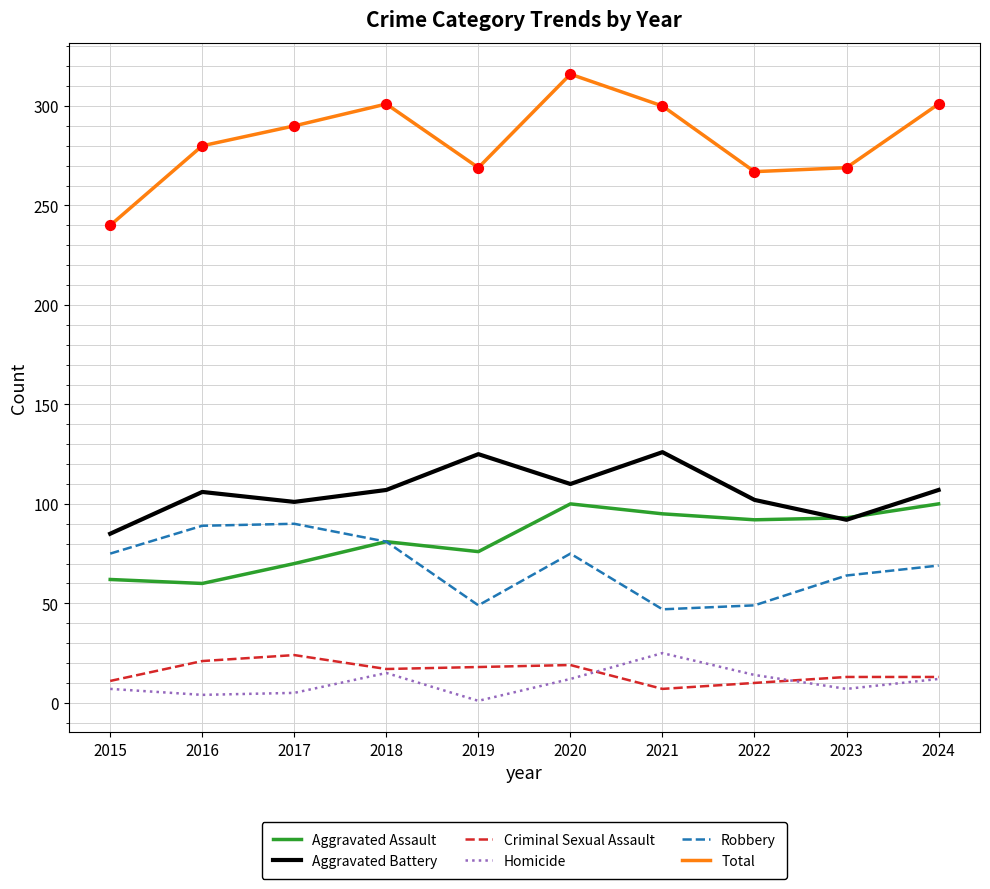

Which series has the widest spread of values?

Total